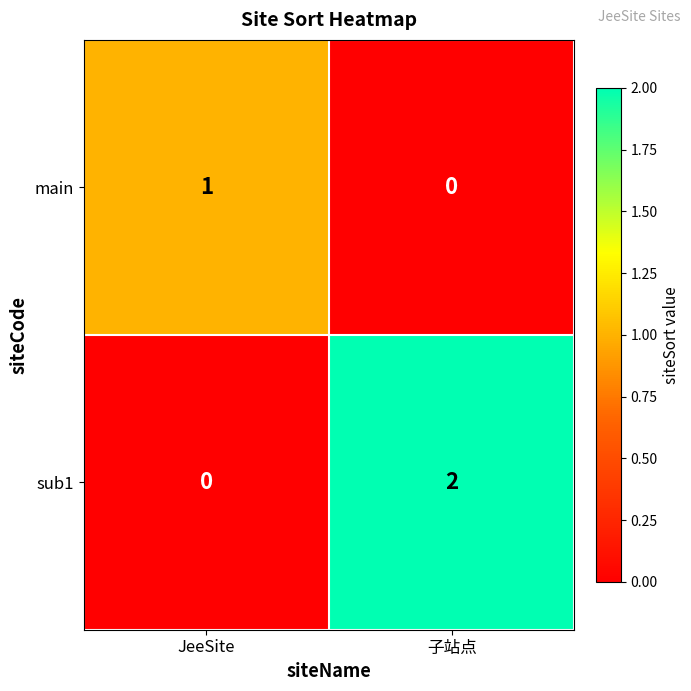

What is the total value across all series at JeeSite?

1